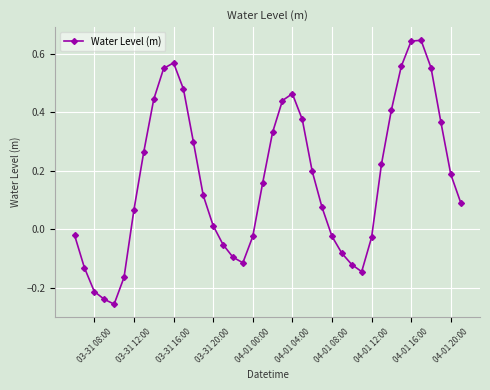

How many points are lower than both their immediate neighbors (excluding endpoints)?

3